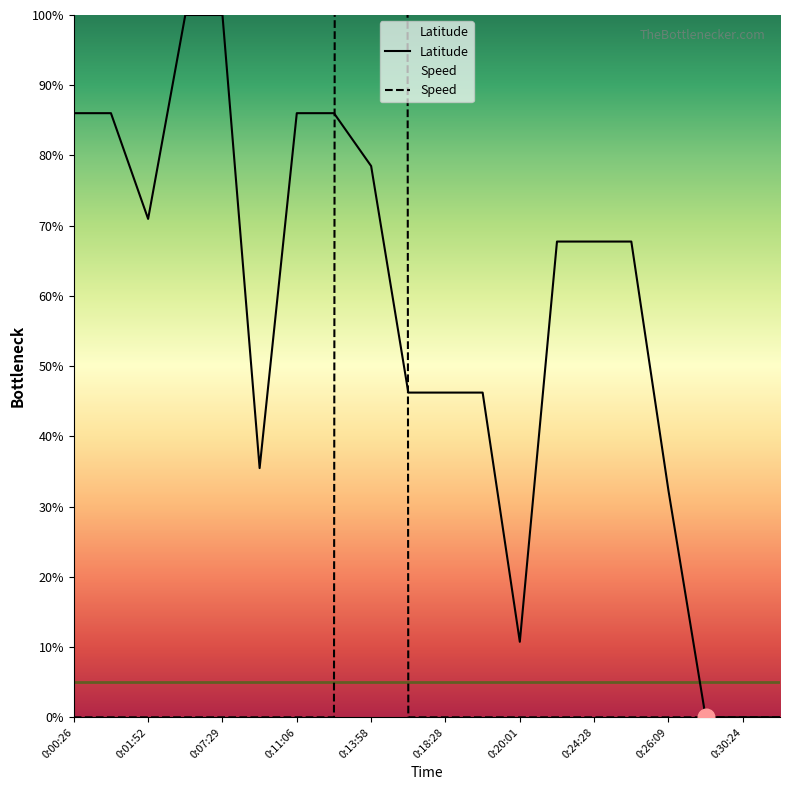

Is it true that Latitude equals 46.2 at 0:19:22?

True